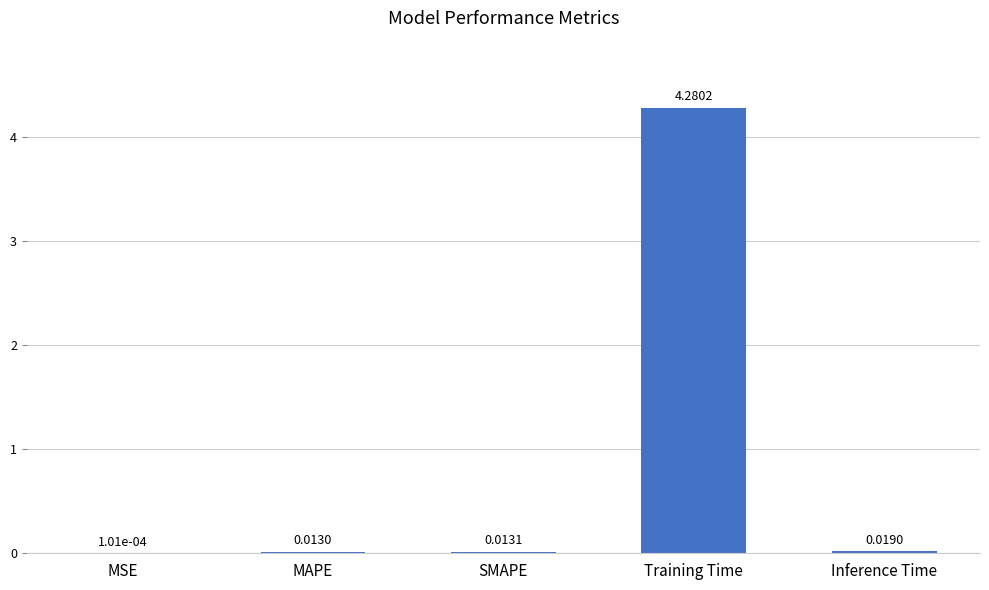

Where is the data nearest to the value 2?

Inference Time